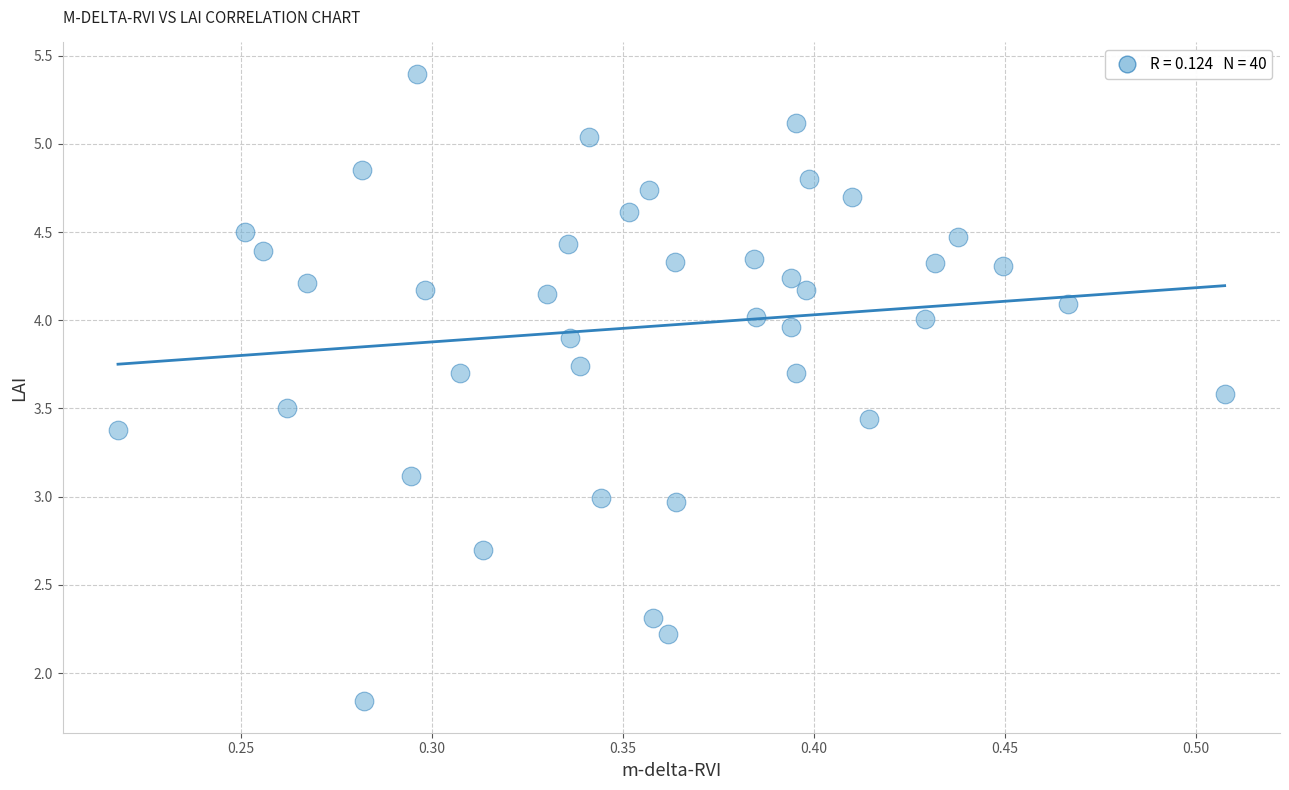

What is the range of Y values (max minus min)?

3.6